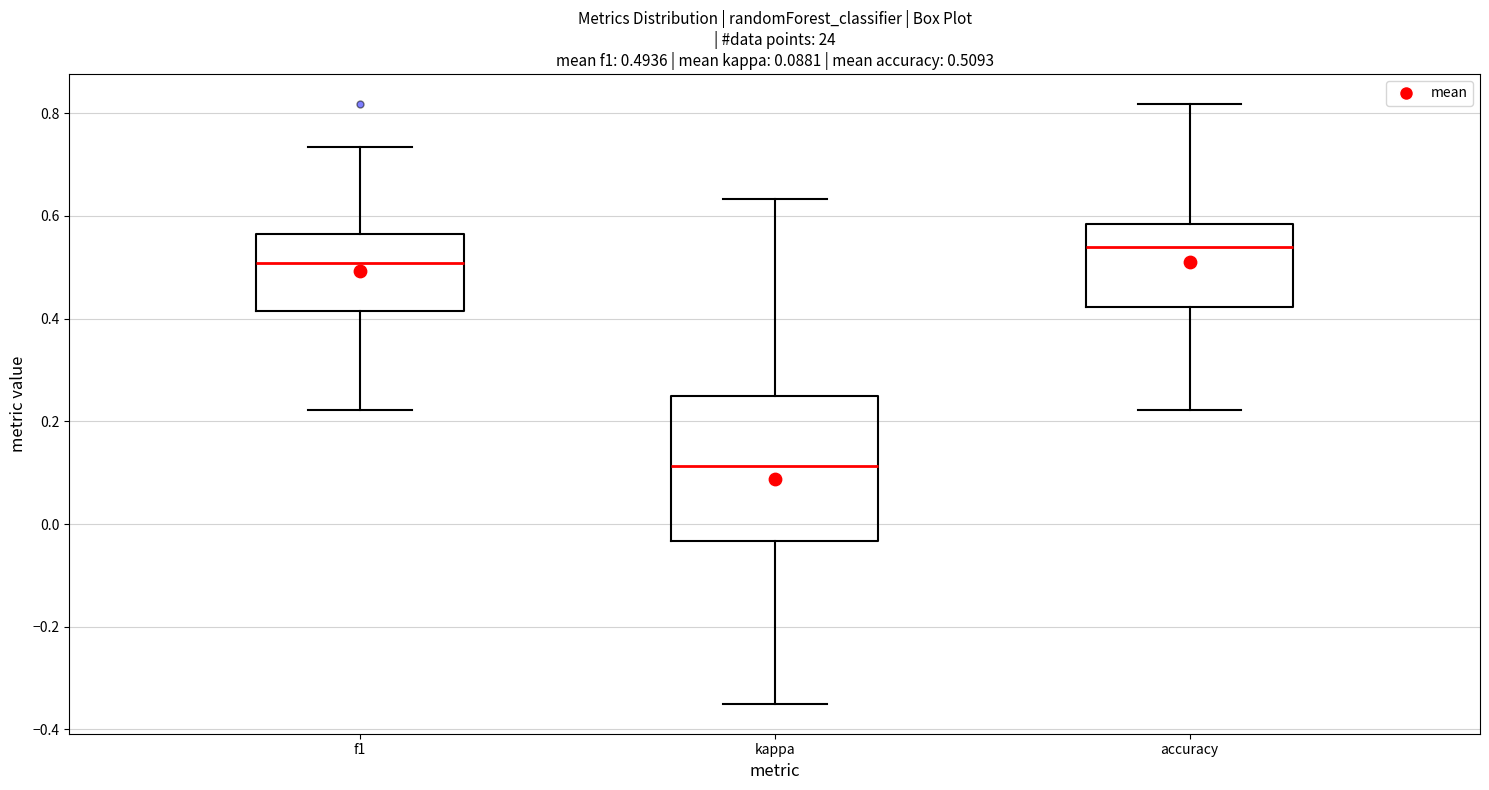

Which box has the lowest median line?

kappa